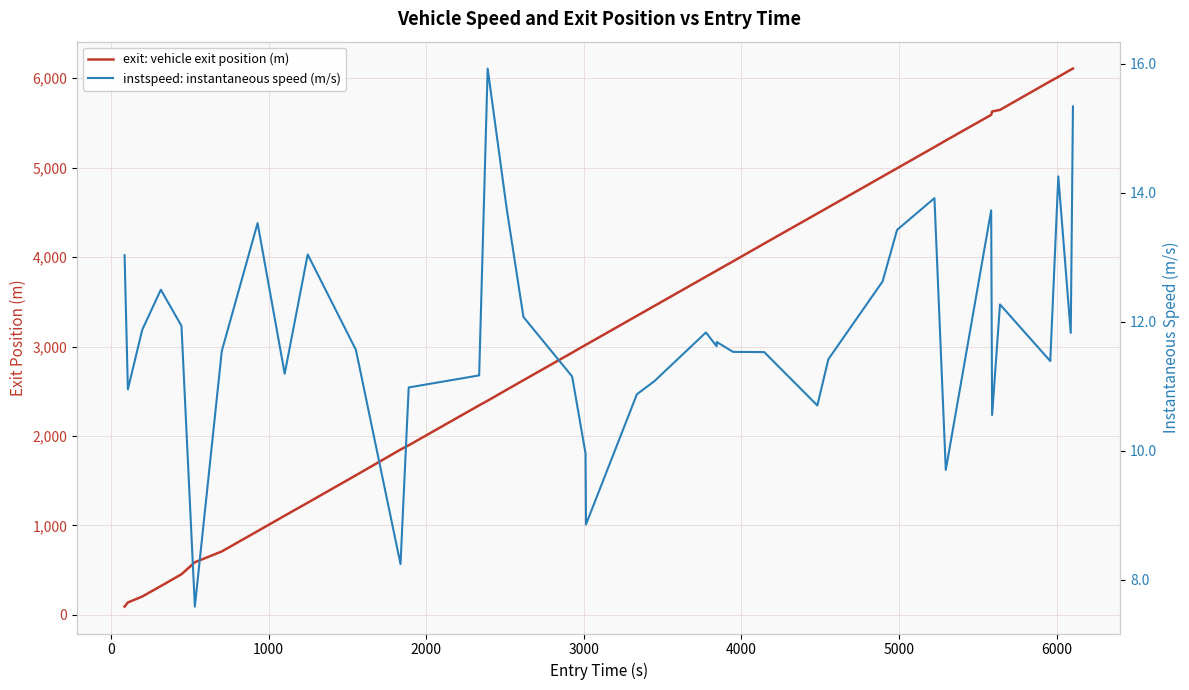

True or false: instspeed: instantaneous speed (m/s) and exit: vehicle exit position (m) intersect in this chart.

False